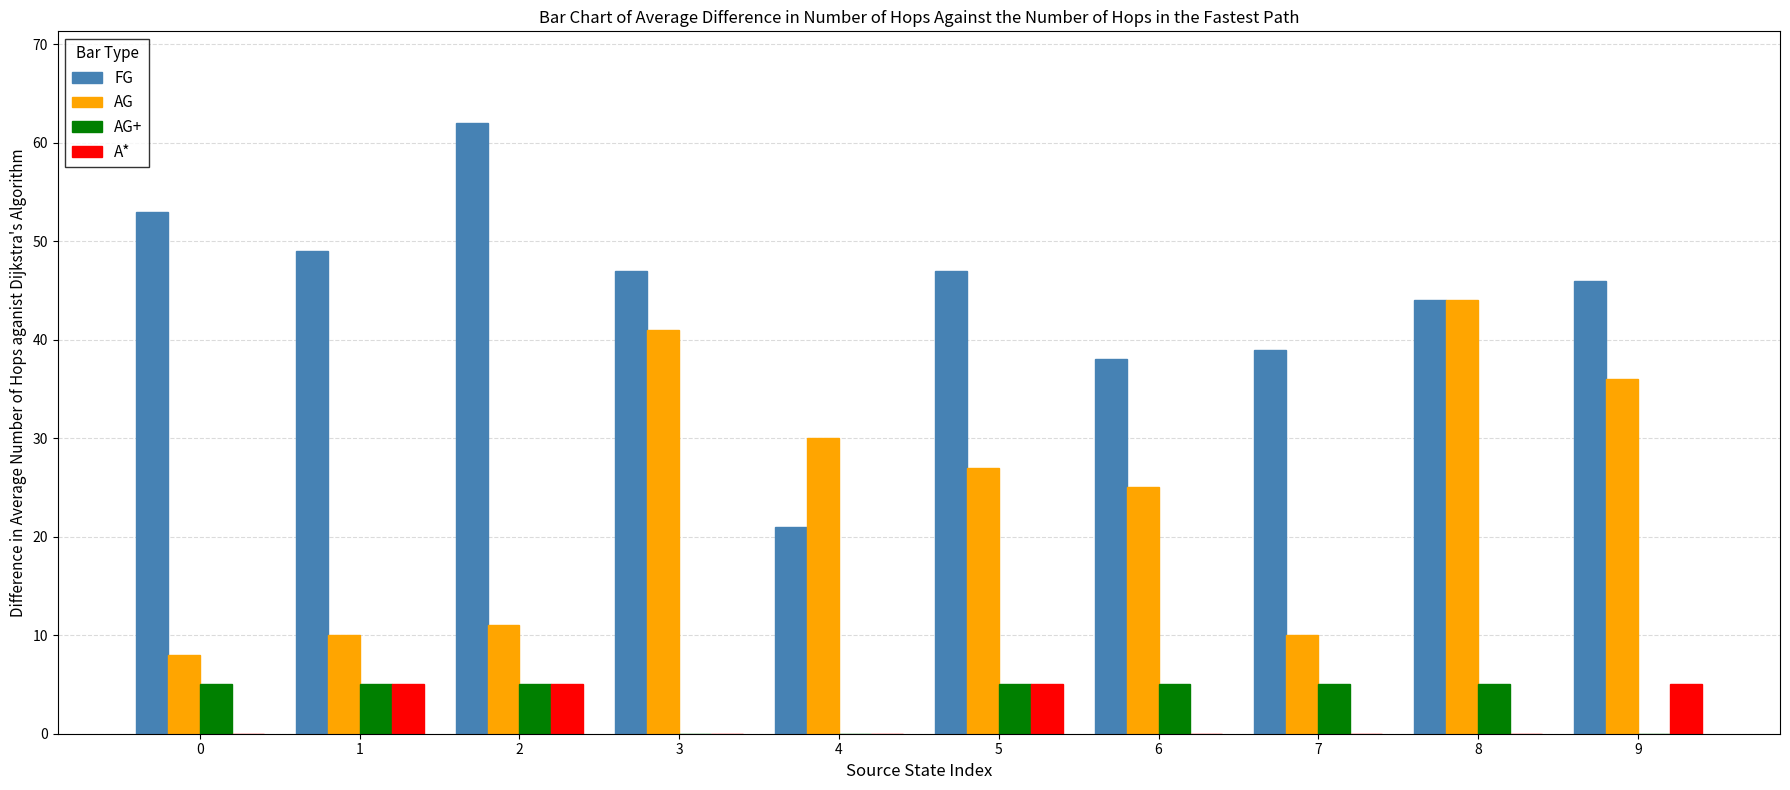

Count the AG+ values in the range 0 to 5.

10